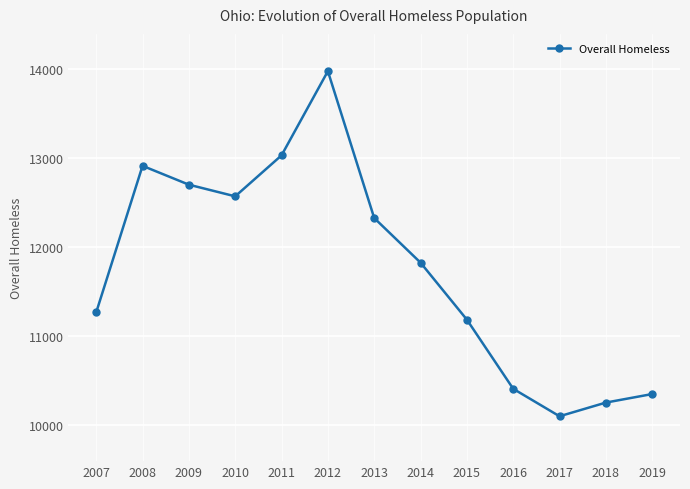

What is the greatest value displayed?

13977